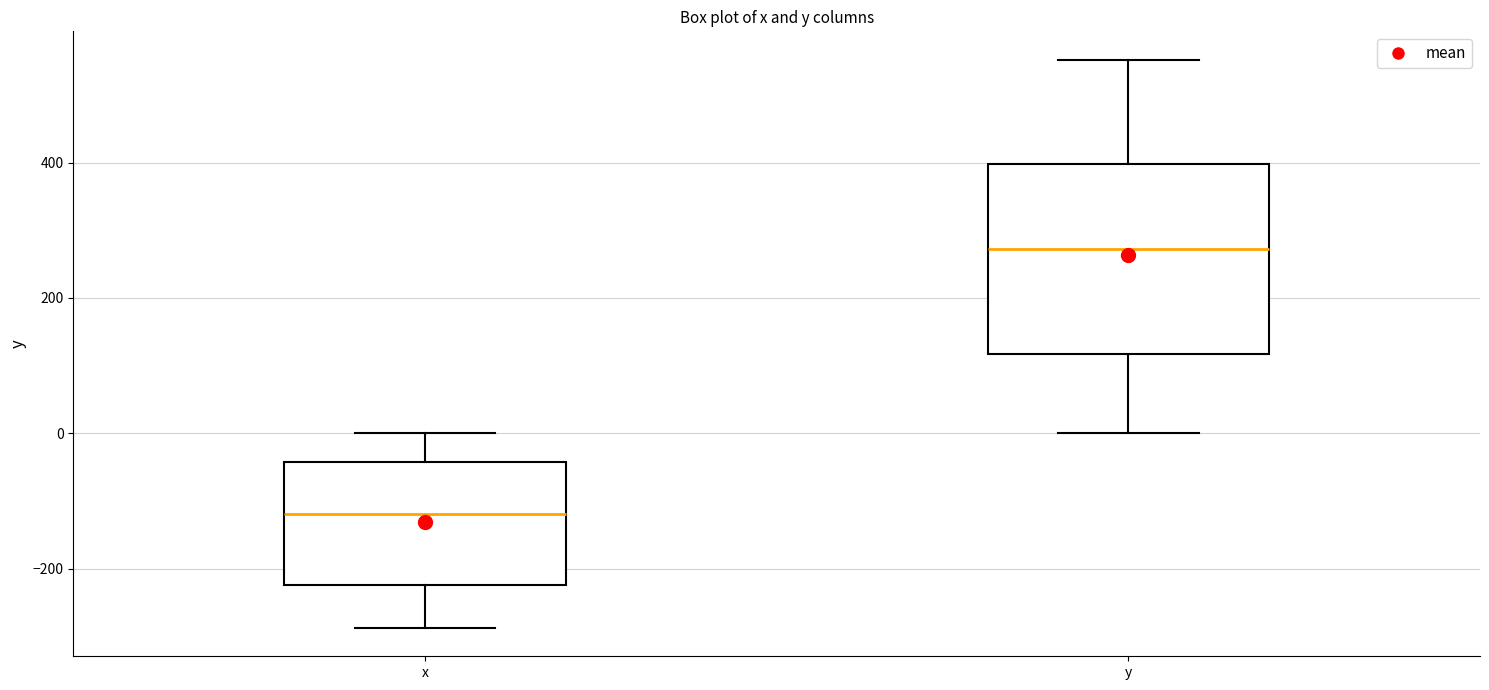

Reading left to right, read every box against the y-axis: the position of its median line, the range the box covers, and the ends of its whiskers. The values are not printed on the chart, so give them approximately, as read against the axis.

x: median -120, box -220 to -40, whiskers -280 to 0
y: median 280, box 120 to 400, whiskers 0 to 560